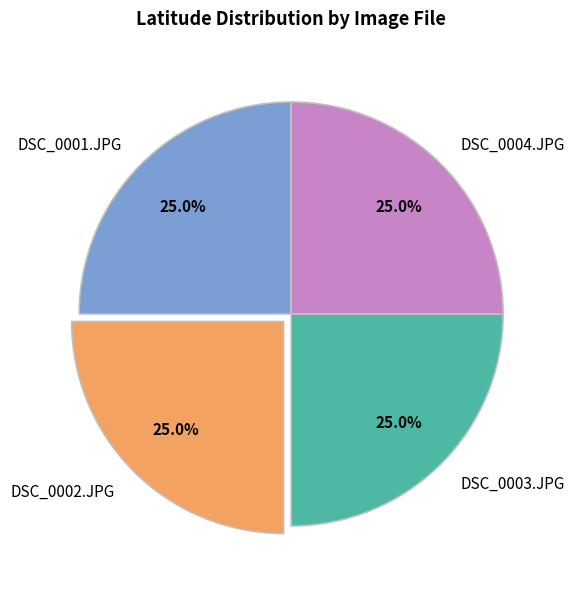

To the nearest percent, what percentage of the pie is DSC_0003.JPG?

25%